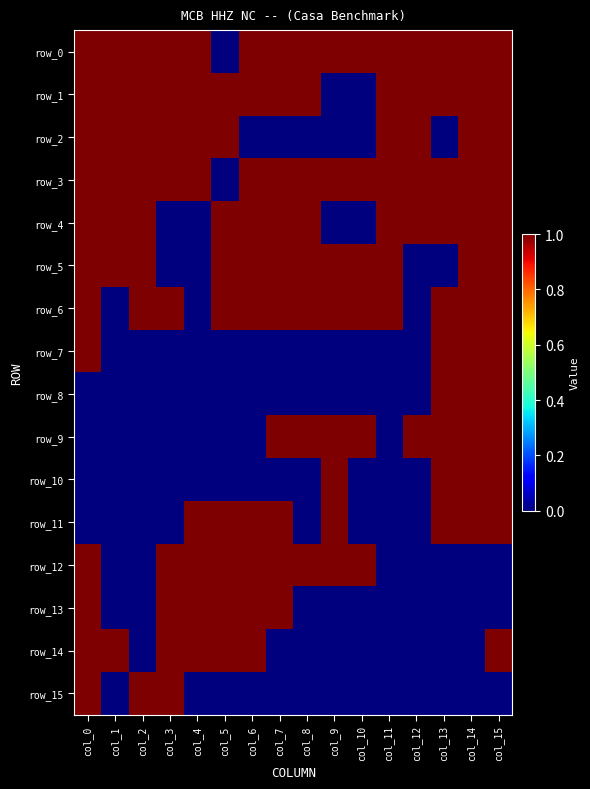

What is the difference between the maximum and second lowest values in the row_14 series?

1